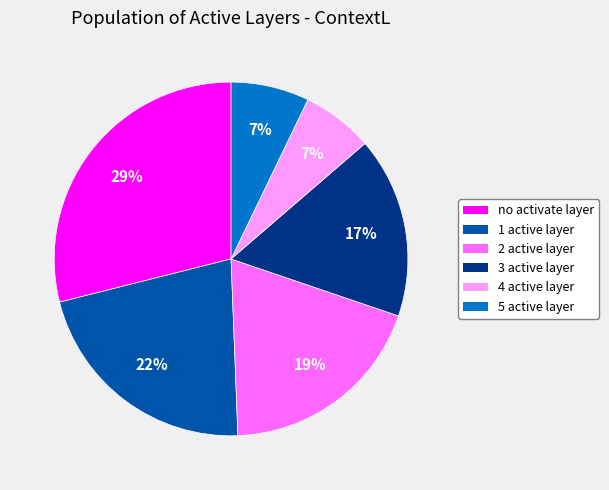

To the nearest percent, what is the difference between the largest and smallest slice percentages?

22%